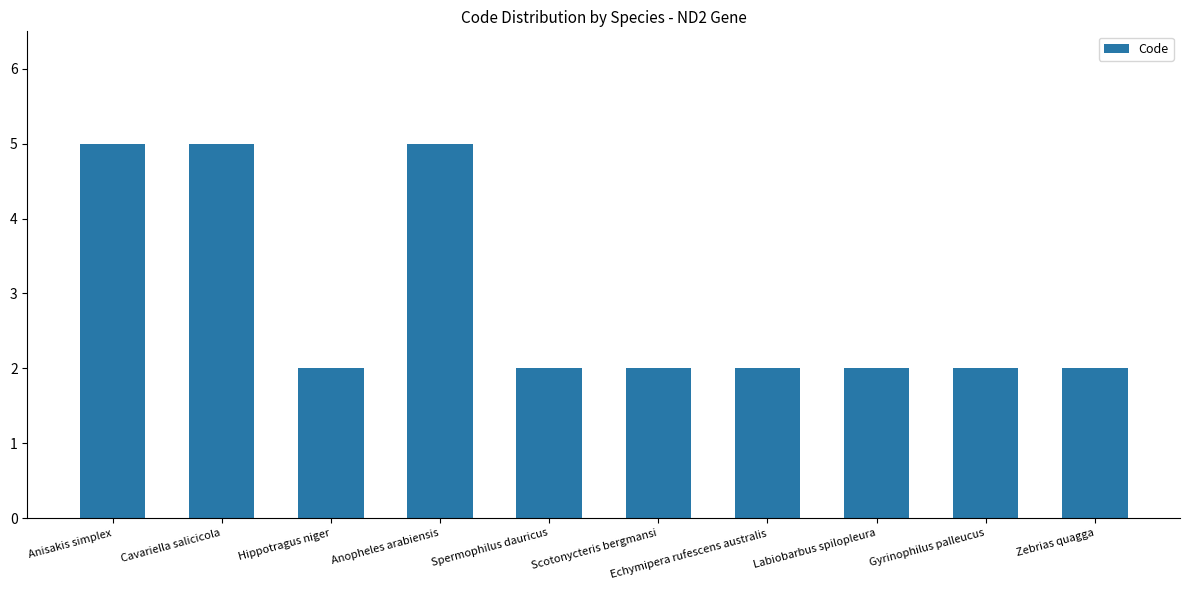

Reading left to right, what are all the values shown in this chart?

Anisakis simplex=5	Cavariella salicicola=5	Hippotragus niger=2	Anopheles arabiensis=5	Spermophilus dauricus=2	Scotonycteris bergmansi=2	Echymipera rufescens australis=2	Labiobarbus spilopleura=2	Gyrinophilus palleucus=2	Zebrias quagga=2